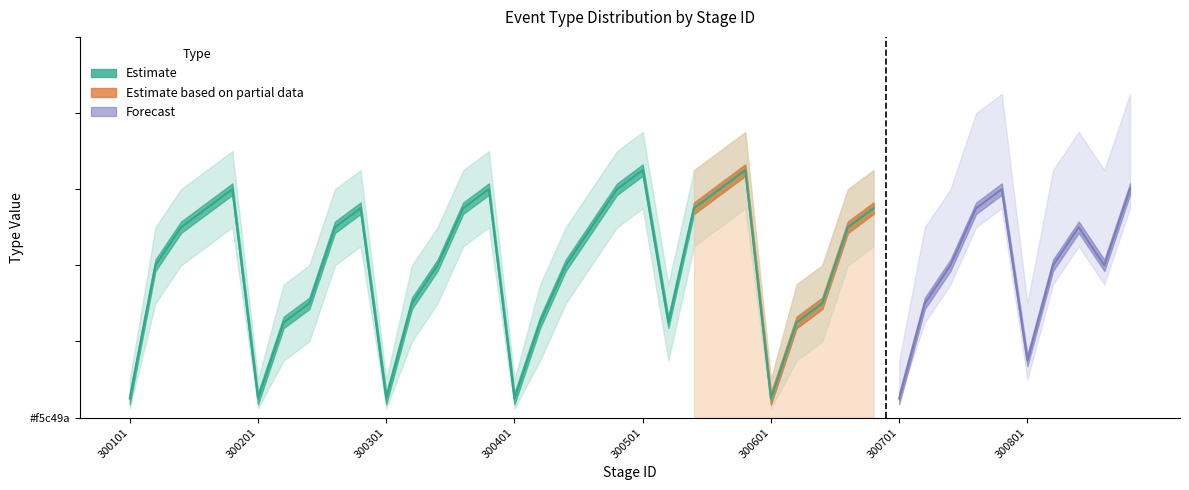

Reading left to right, list all the values displayed in this chart.

1	8	10	11	12	1	5	6	10	11	1	6	8	11	12	1	5	8	10	12	13	5	11	12	13	1	5	6	10	11	1	6	8	11	12	3	8	10	8	12